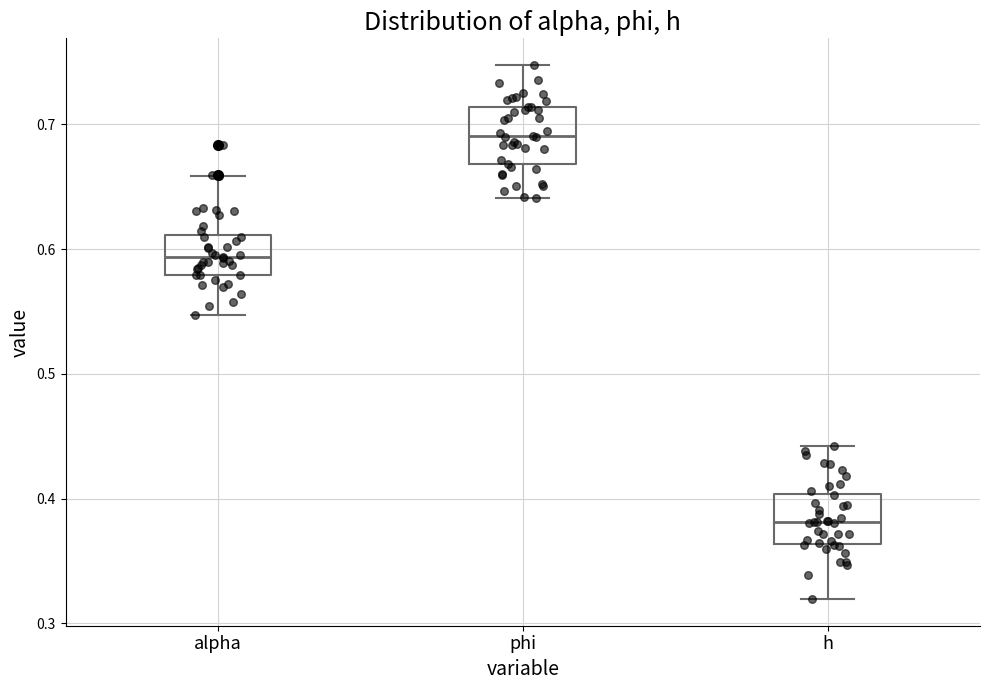

Reading left to right, read every box against the y-axis: the position of its median line, the range the box covers, and the ends of its whiskers. The values are not printed on the chart, so give them approximately, as read against the axis.

alpha: median 0.59, box 0.58 to 0.61, whiskers 0.55 to 0.66
phi: median 0.69, box 0.67 to 0.71, whiskers 0.64 to 0.75
h: median 0.38, box 0.36 to 0.40, whiskers 0.32 to 0.44